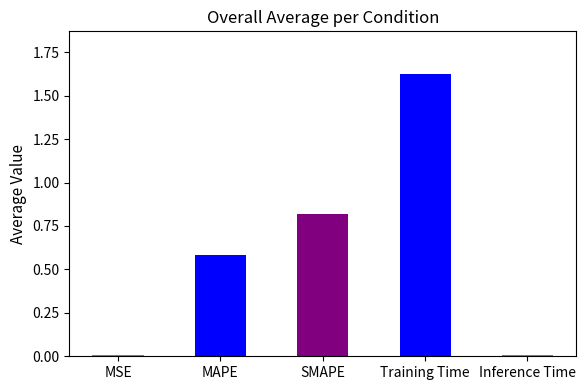

Which has a higher value, MSE or MAPE?

MAPE